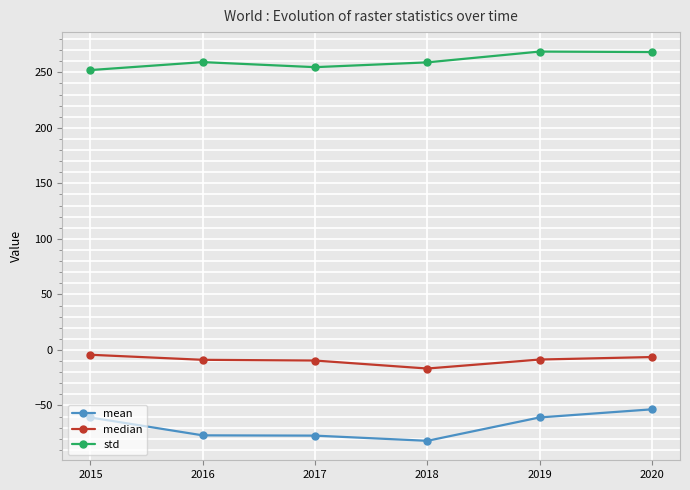

What is the greatest value displayed?

268.7